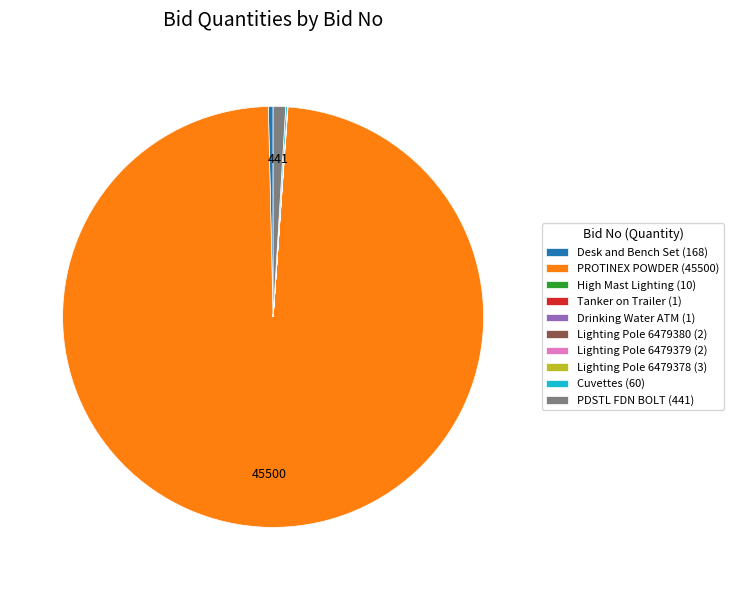

Which category has the biggest portion of the pie?

PROTINEX POWDER (45500)